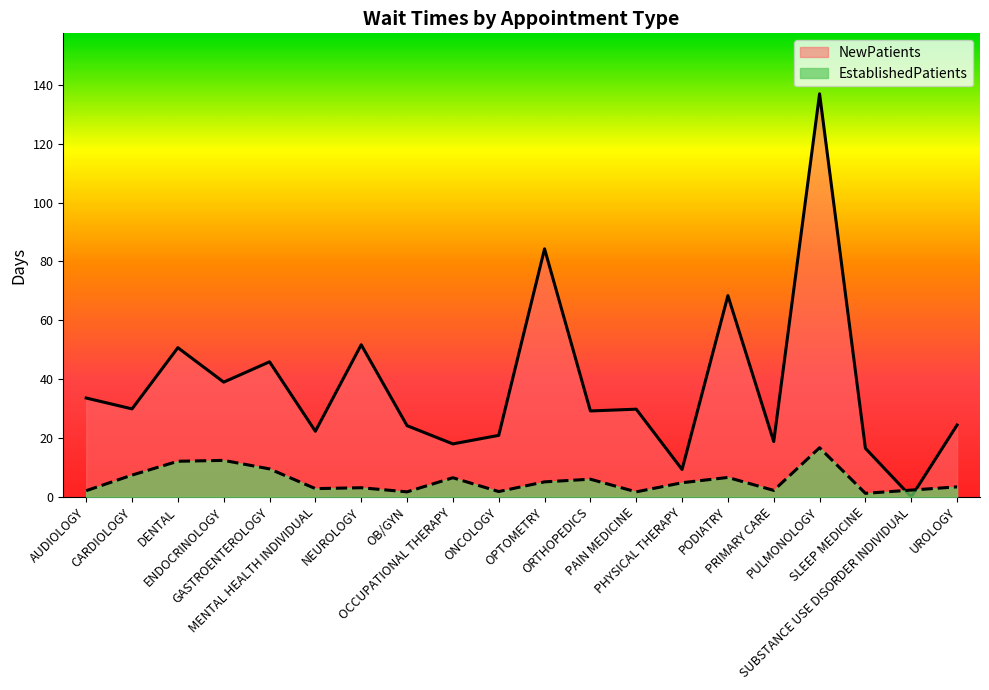

The value of EstablishedPatients at OB/GYN is 2.6. True or false?

False